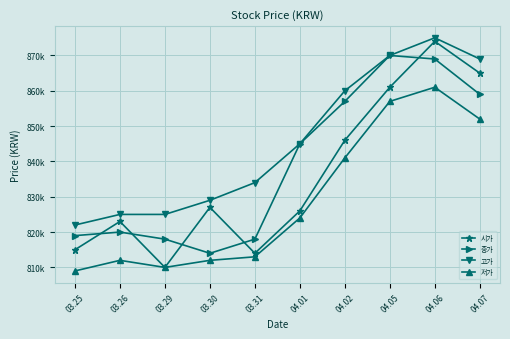

Which series changed the most between 03.25 and 04.01?

종가